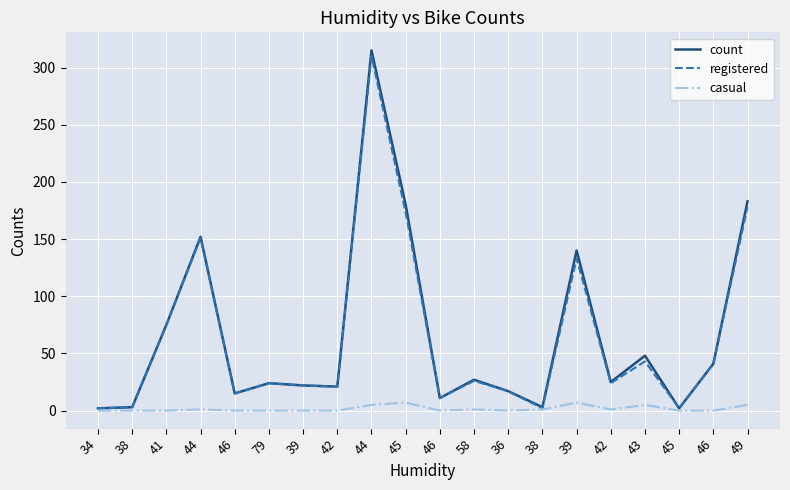

Reading left to right, what are all the values shown in this chart?

count: 2	3	75	152	15	24	22	21	315	180	11	27	17	3	140	25	48	2	41	183
registered: 2	3	75	151	15	24	22	21	310	173	11	26	17	2	133	24	43	2	41	178
casual: 0	0	0	1	0	0	0	0	5	7	0	1	0	1	7	1	5	0	0	5